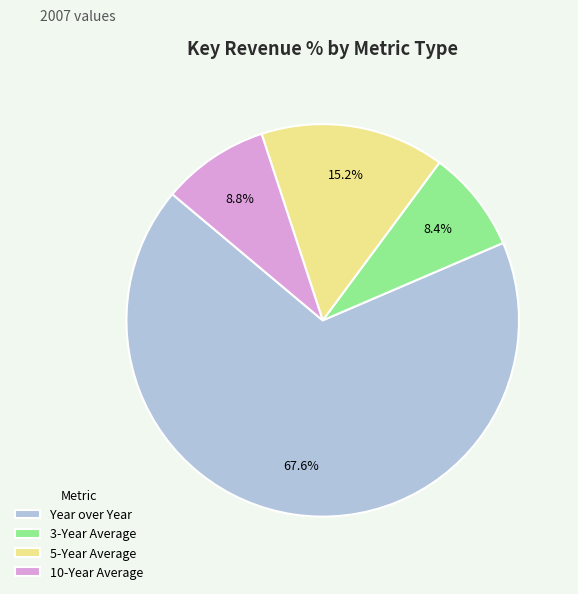

To the nearest percent, what is the average slice percentage?

25%